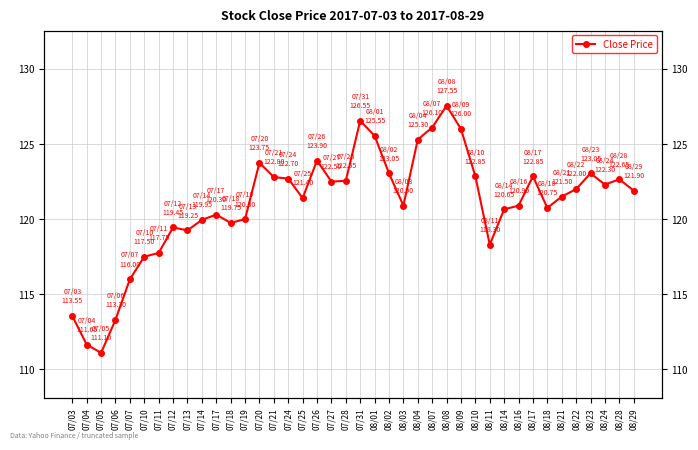

List the labels in order of value, smallest first.

07/05, 07/04, 07/06, 07/03, 07/07, 07/10, 07/11, 08/11, 07/13, 07/12, 07/18, 07/14, 07/19, 07/17, 08/14, 08/18, 08/03, 08/16, 07/25, 08/21, 08/29, 08/22, 08/24, 07/27, 07/28, 08/28, 07/24, 07/21, 08/10, 08/17, 08/02, 08/23, 07/20, 07/26, 08/04, 08/01, 08/09, 08/07, 07/31, 08/08